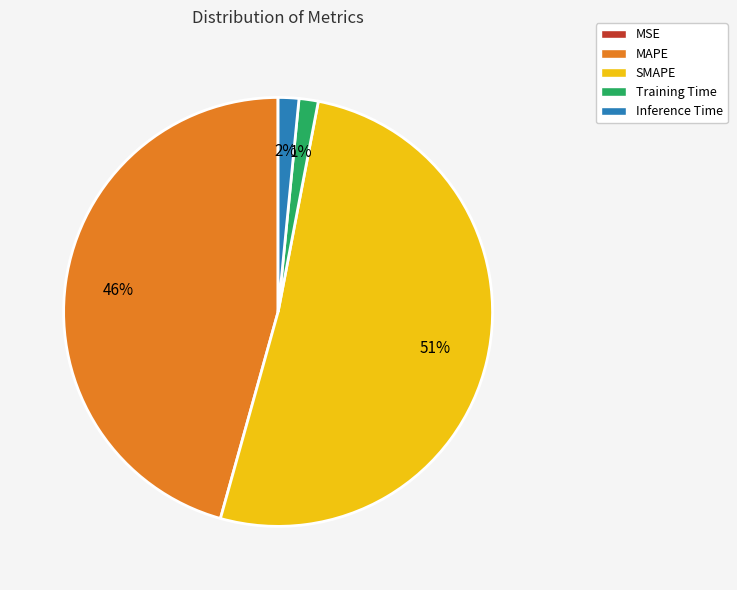

Does SMAPE represent more than half of the total?

Yes